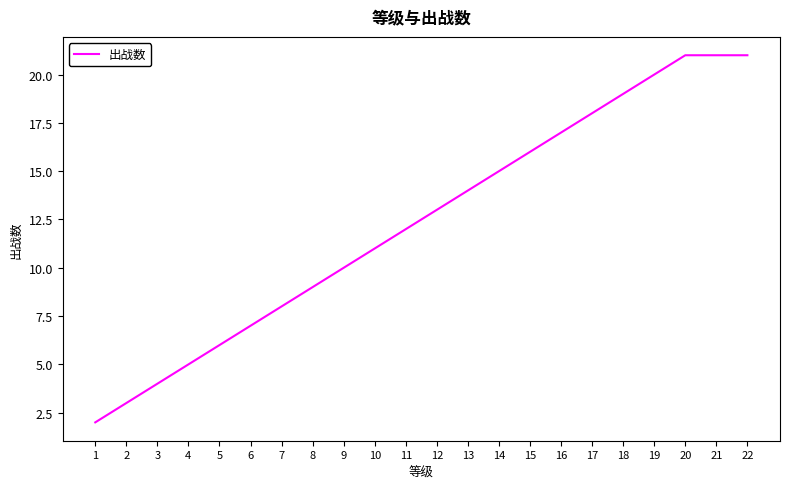

What is the ratio of the value at 2 to the value at 12?

0.2